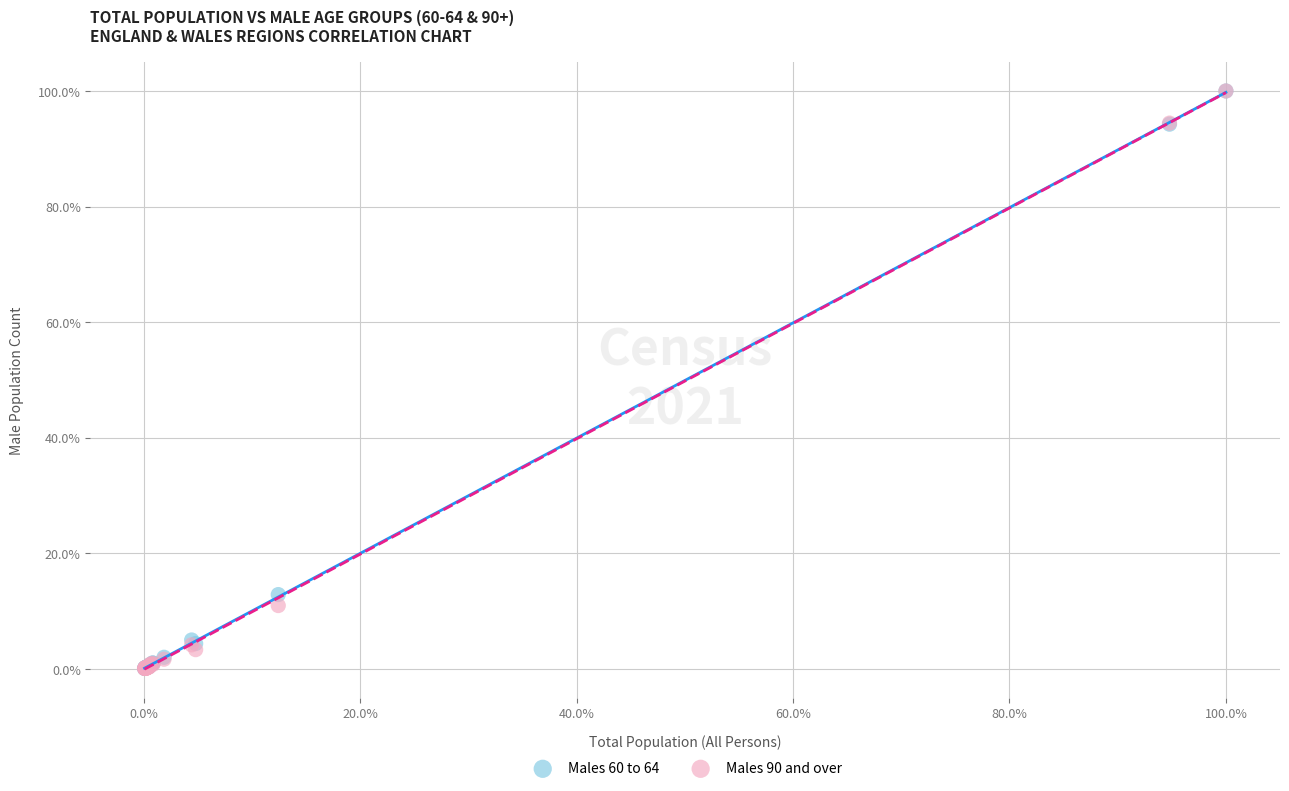

Which series has the largest Y range (max minus min)?

Males 90 and over